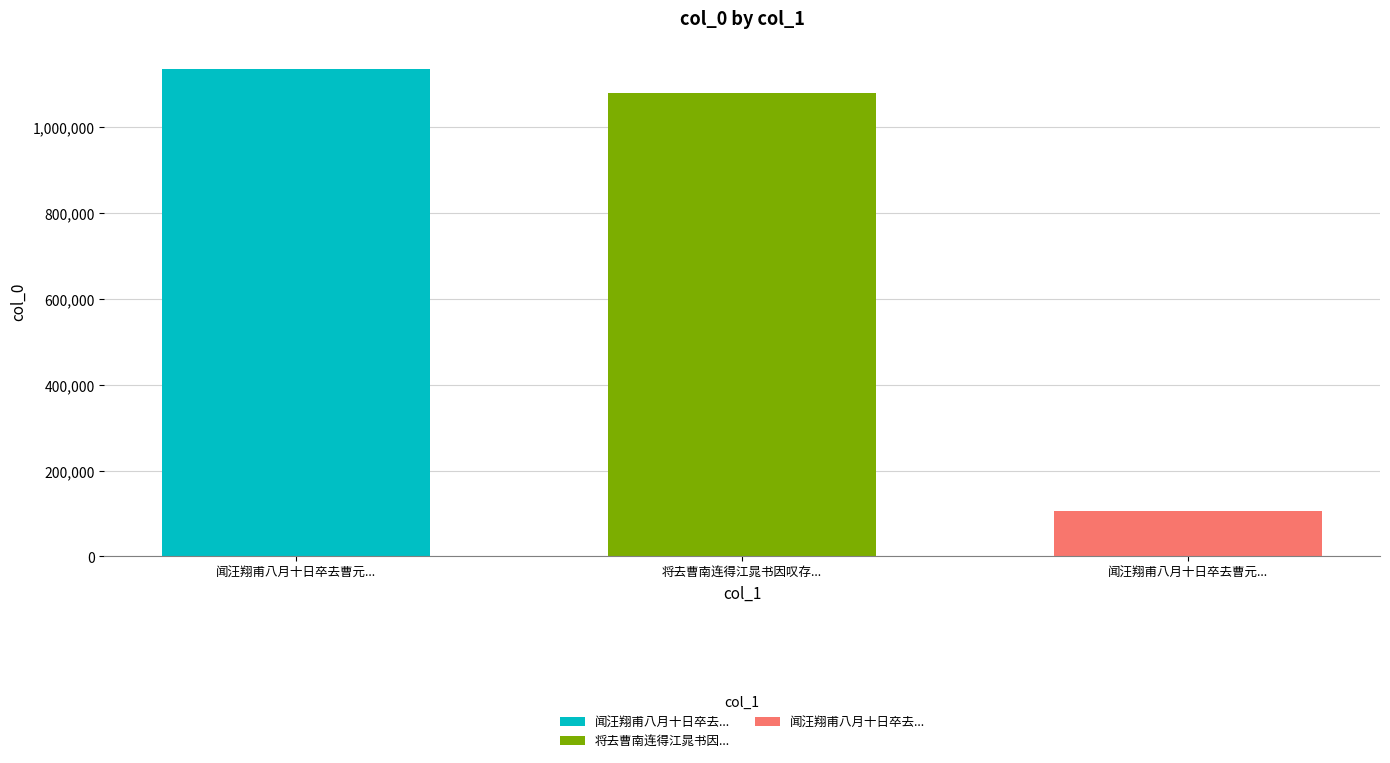

Between 将去曹南连得江晁书因叹存没诸友遂成长韵 and 闻汪翔甫八月十日卒去曹元会五月三日之报仅, which is larger?

将去曹南连得江晁书因叹存没诸友遂成长韵